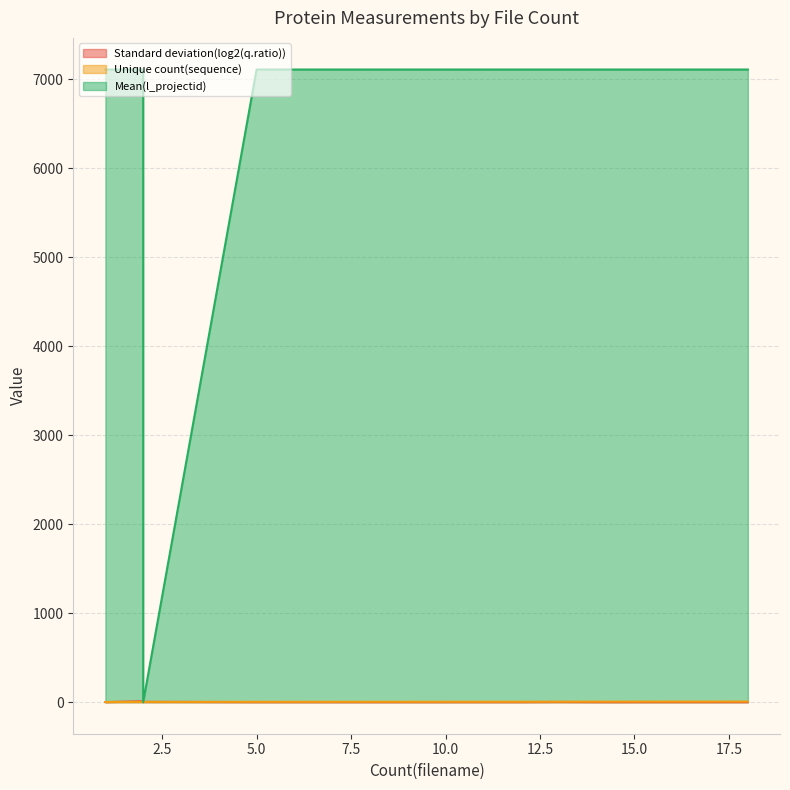

Where do Standard deviation(log2(q.ratio)) and Unique count(sequence) first cross each other?

1 and 2